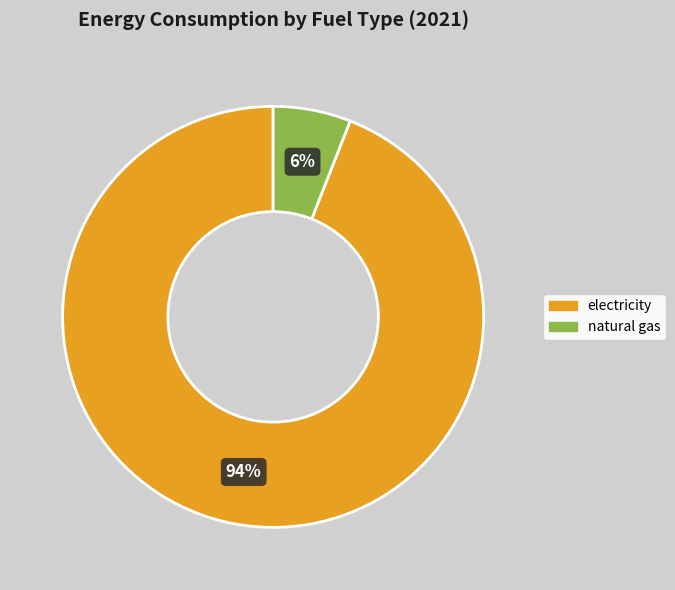

Is there a majority slice in this chart?

Yes